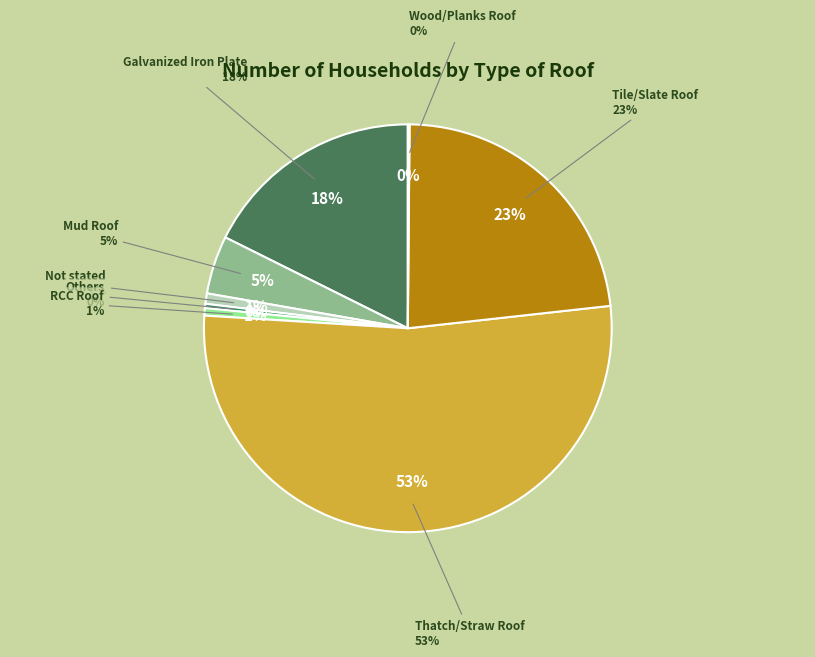

Which category has the biggest portion of the pie?

Thatch/Straw Roof